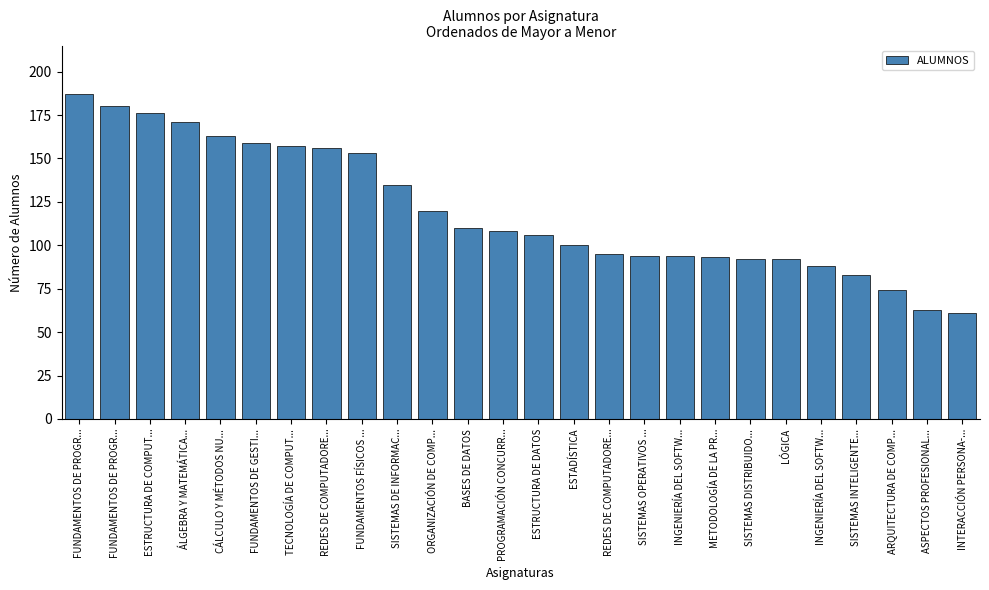

Reading right to left, transcribe all the data shown in this chart.

INTERACCIÓN PERSONA-...=61	ASPECTOS PROFESIONAL...=63	ARQUITECTURA DE COMP...=74	SISTEMAS INTELIGENTE...=83	INGENIERÍA DEL SOFTW...=88	LÓGICA=92	SISTEMAS DISTRIBUIDO...=92	METODOLOGÍA DE LA PR...=93	INGENIERÍA DEL SOFTW...=94	SISTEMAS OPERATIVOS ...=94	REDES DE COMPUTADORE...=95	ESTADÍSTICA=100	ESTRUCTURA DE DATOS=106	PROGRAMACIÓN CONCURR...=108	BASES DE DATOS=110	ORGANIZACIÓN DE COMP...=120	SISTEMAS DE INFORMAC...=135	FUNDAMENTOS FÍSICOS ...=153	REDES DE COMPUTADORE...=156	TECNOLOGÍA DE COMPUT...=157	FUNDAMENTOS DE GESTI...=159	CÁLCULO Y MÉTODOS NU...=163	ÁLGEBRA Y MATEMÁTICA...=171	ESTRUCTURA DE COMPUT...=176	FUNDAMENTOS DE PROGR...=180	FUNDAMENTOS DE PROGR...=187